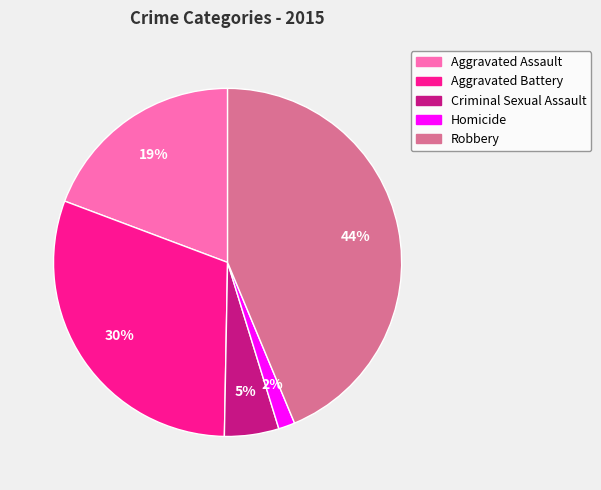

What is the largest slice in the pie chart?

Robbery